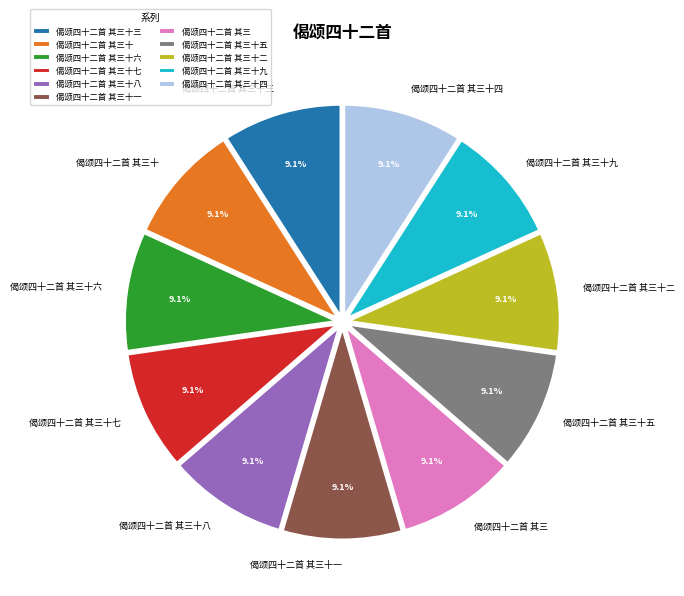

Does any single category account for the majority?

No